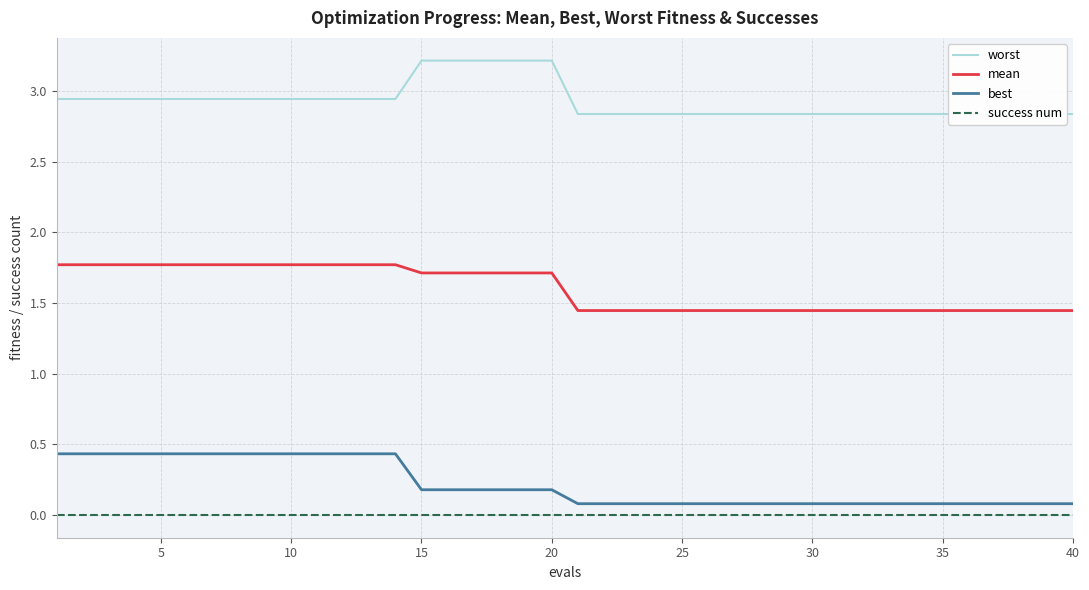

Does the chart display data point markers on the line(s)?

No